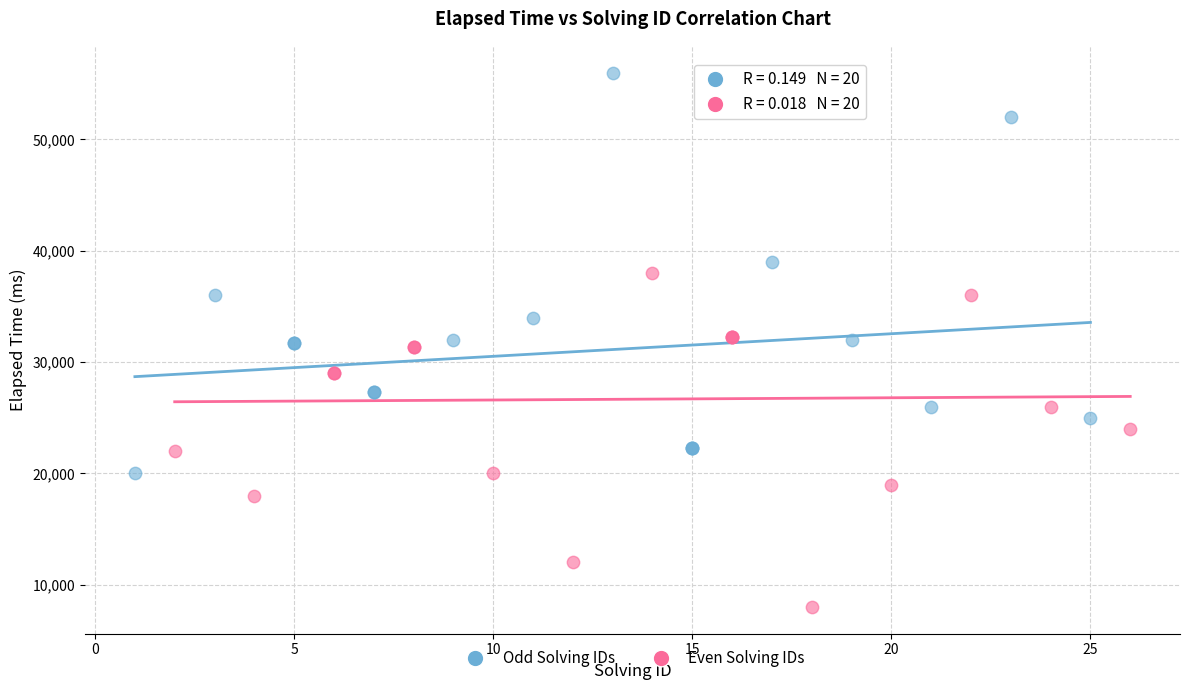

What are all the series names shown in the legend?

Odd Solving IDs, Even Solving IDs